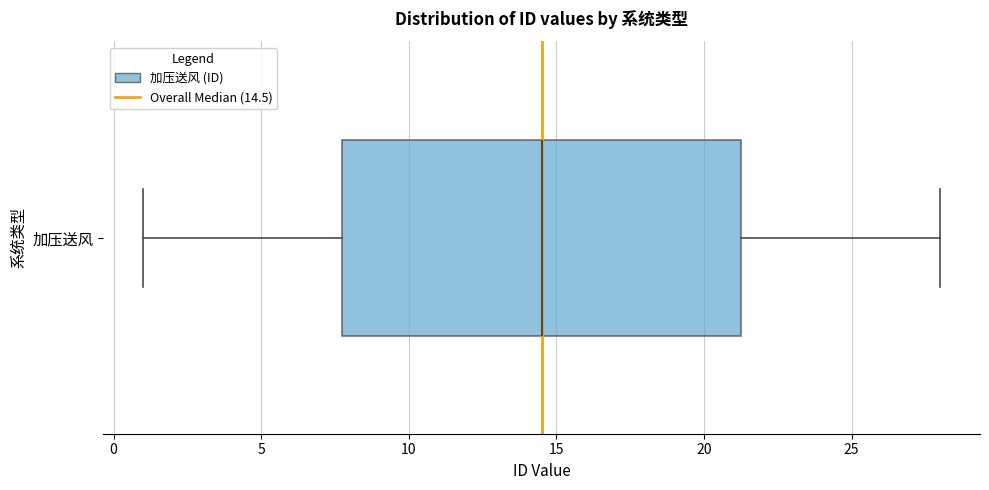

Transcribe this box plot: give where the median line is, the range the box spans, and where the two whiskers end, as read against the x-axis. The values are not printed on the chart, so give them approximately, as read against the axis.

median 14.5, box 8.0 to 21.5, whiskers 1.0 to 28.0